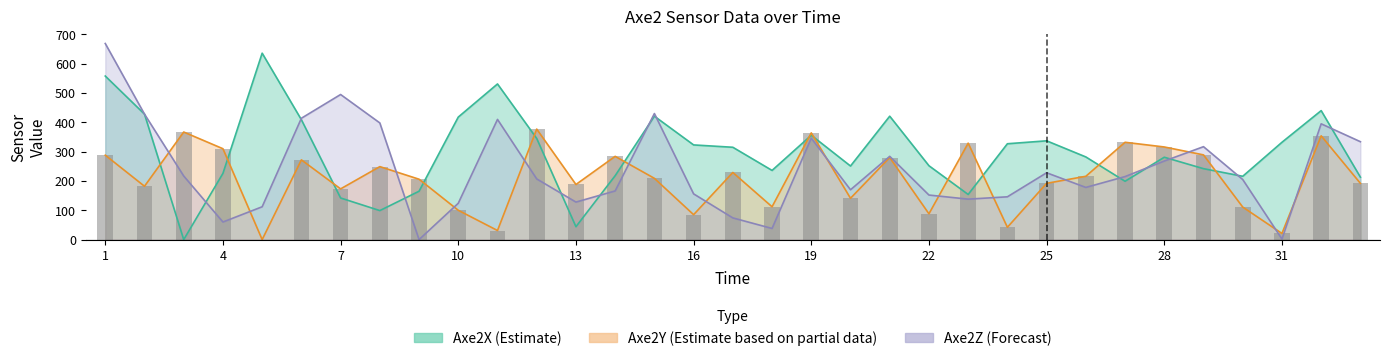

Where does the Axe2Y series first go above 209?

1